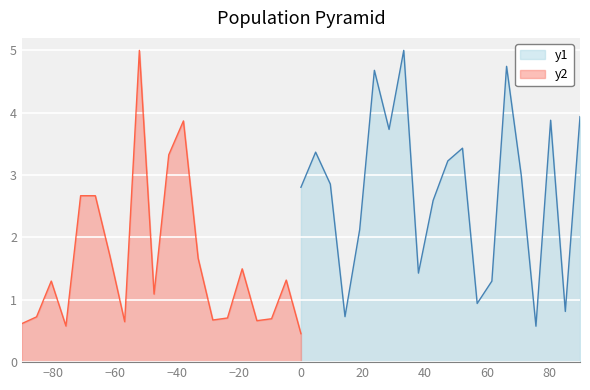

How many data points does each series have?

20